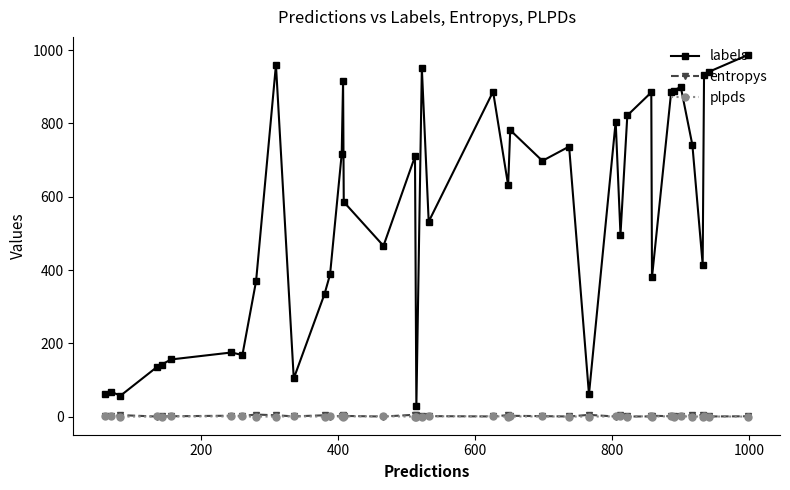

True or false: labels has more than 1 points higher than both neighbors.

True